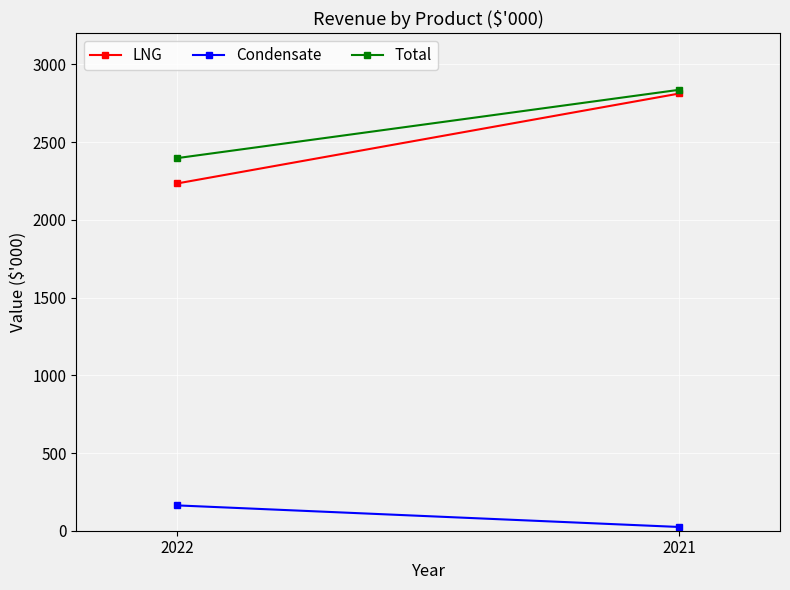

Which series has the largest total across all categories?

Total